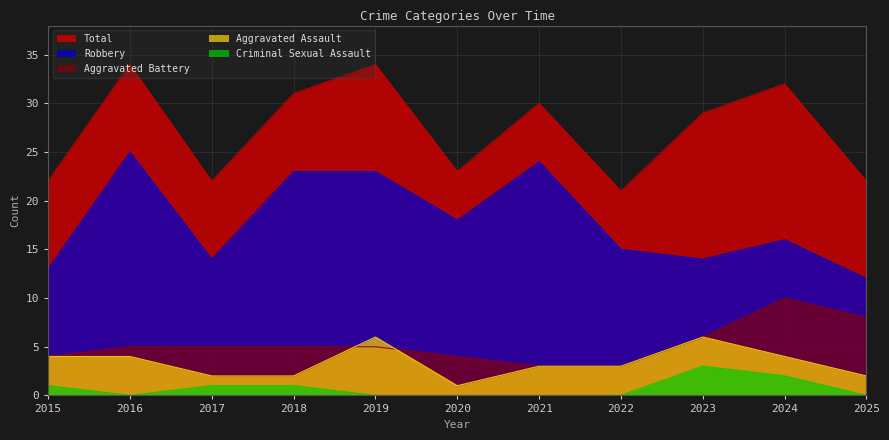

True or false: Aggravated Assault and Robbery cross at least once.

False